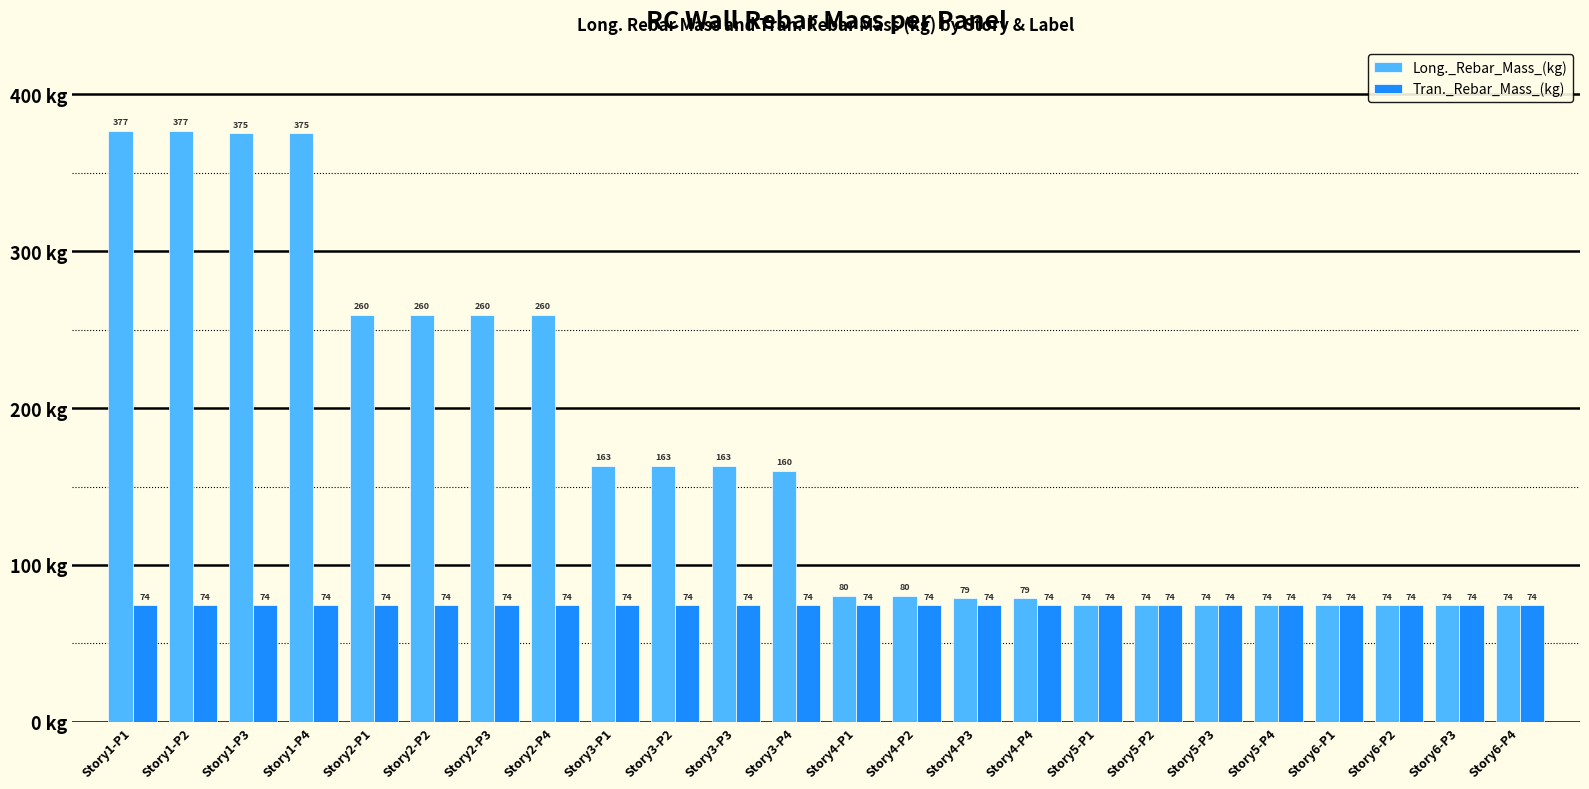

Which series has the largest total across all categories?

Long._Rebar_Mass_(kg)